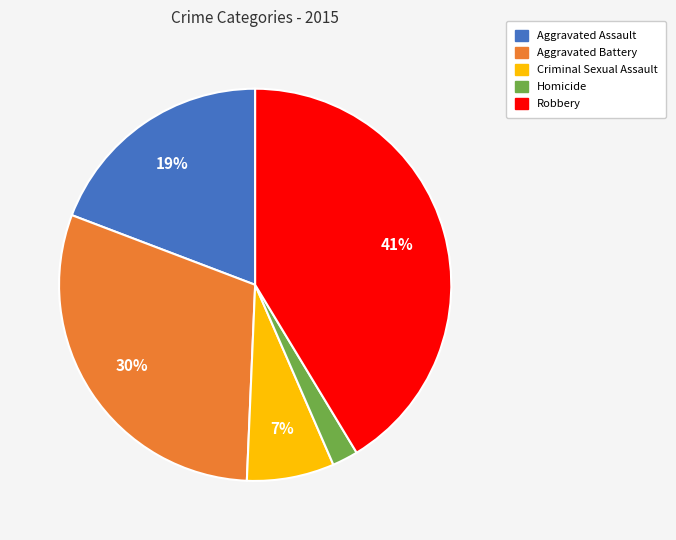

Is the sum of Homicide and Criminal Sexual Assault greater than half?

No